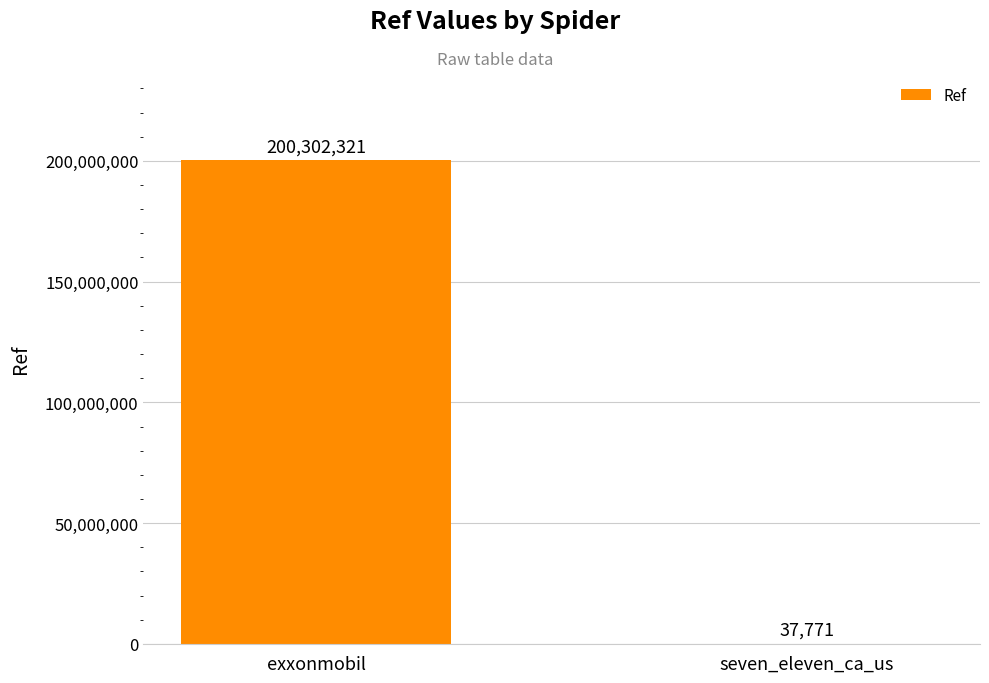

Read the value at exxonmobil.

200302321